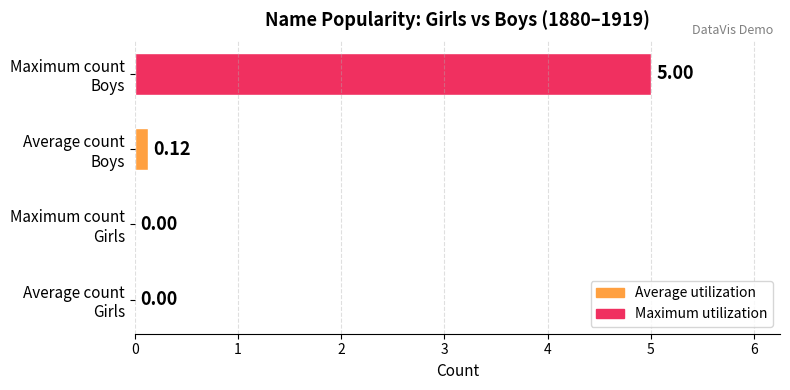

What is the sum of all values?

5.1